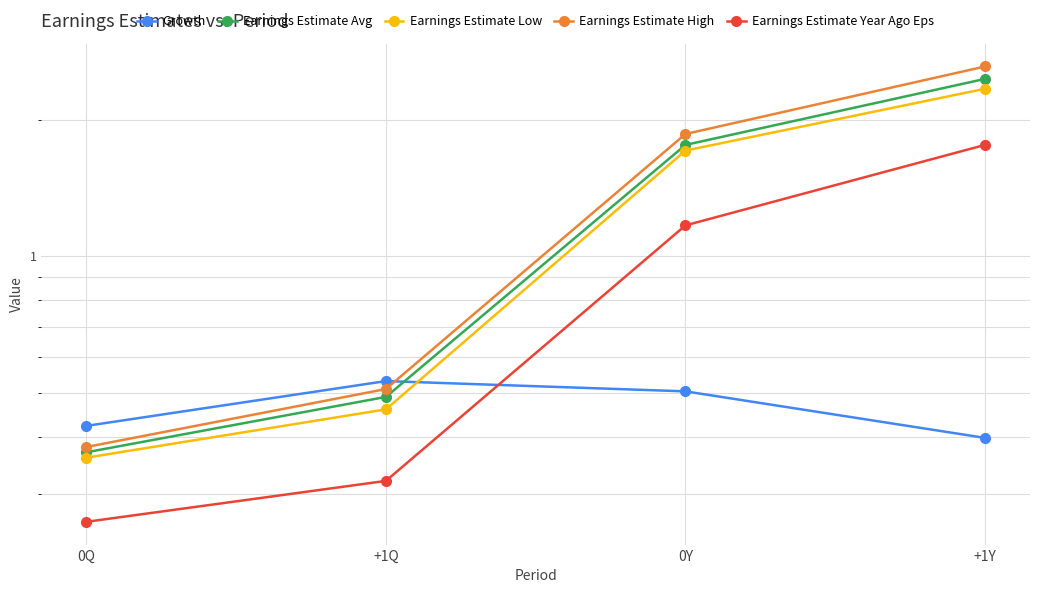

What is the sum of all Growth values?

1.9